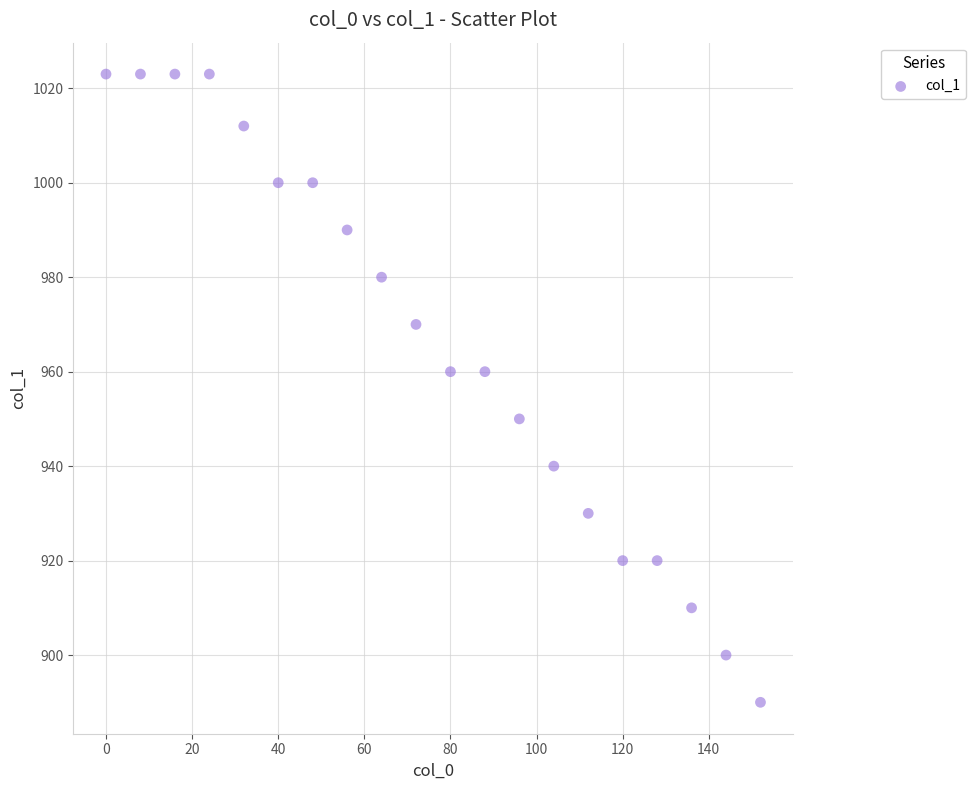

What is the range of Y values (max minus min)?

133